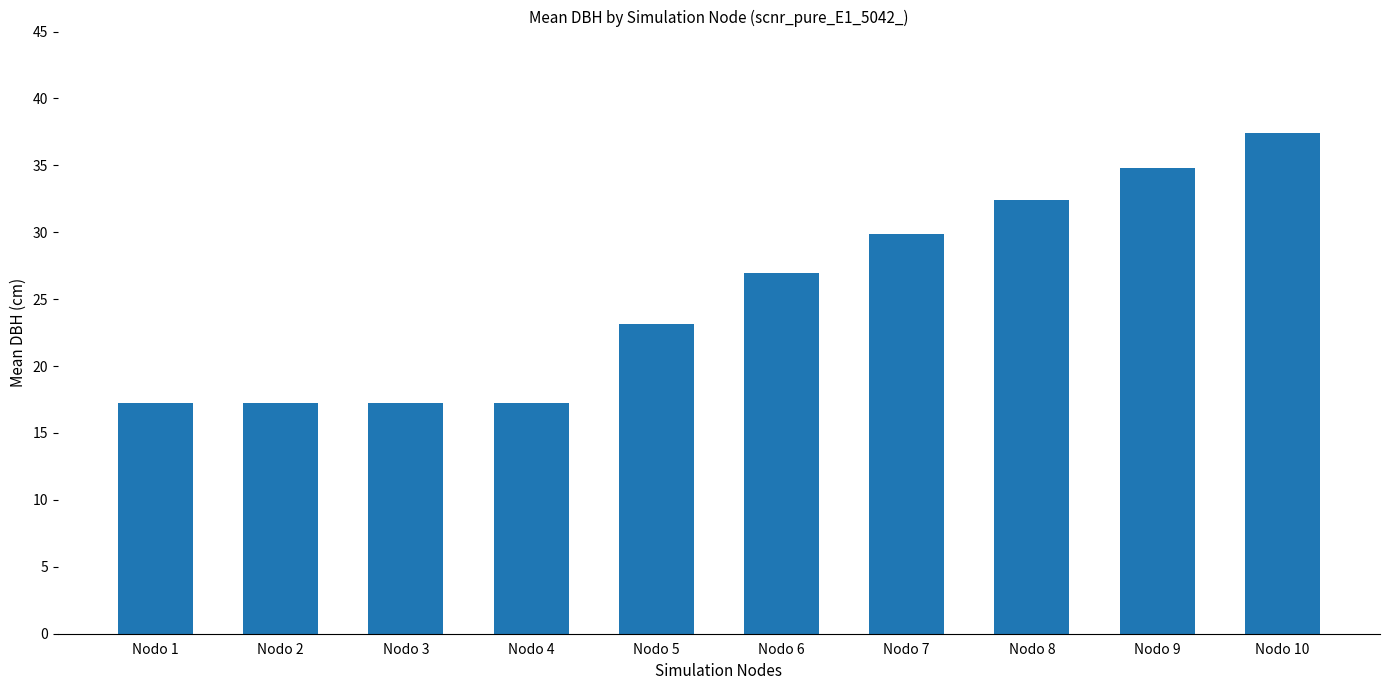

Does the chart contain stacked bars?

No